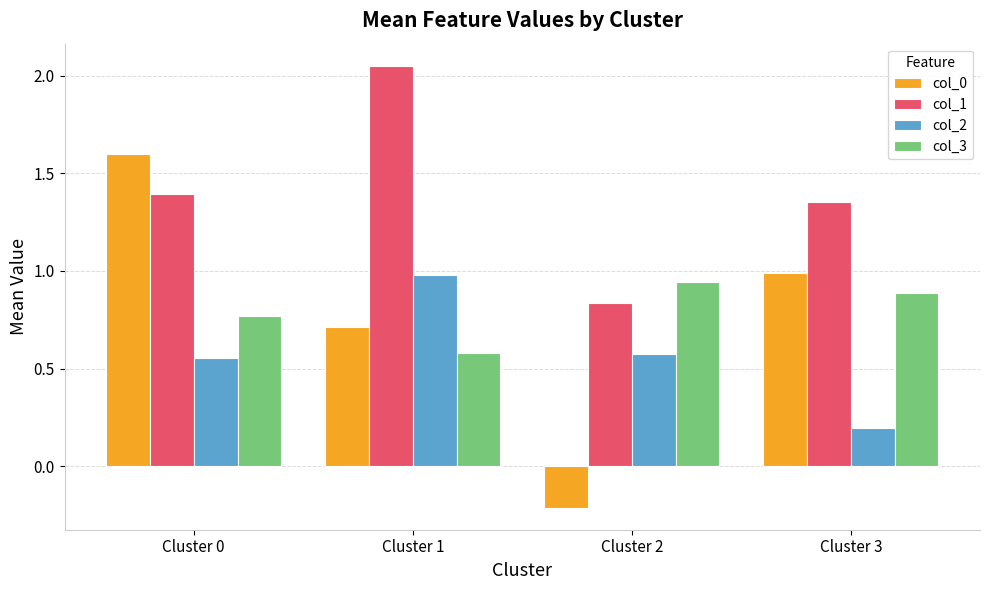

At which label is col_3 closest to 0?

Cluster 1